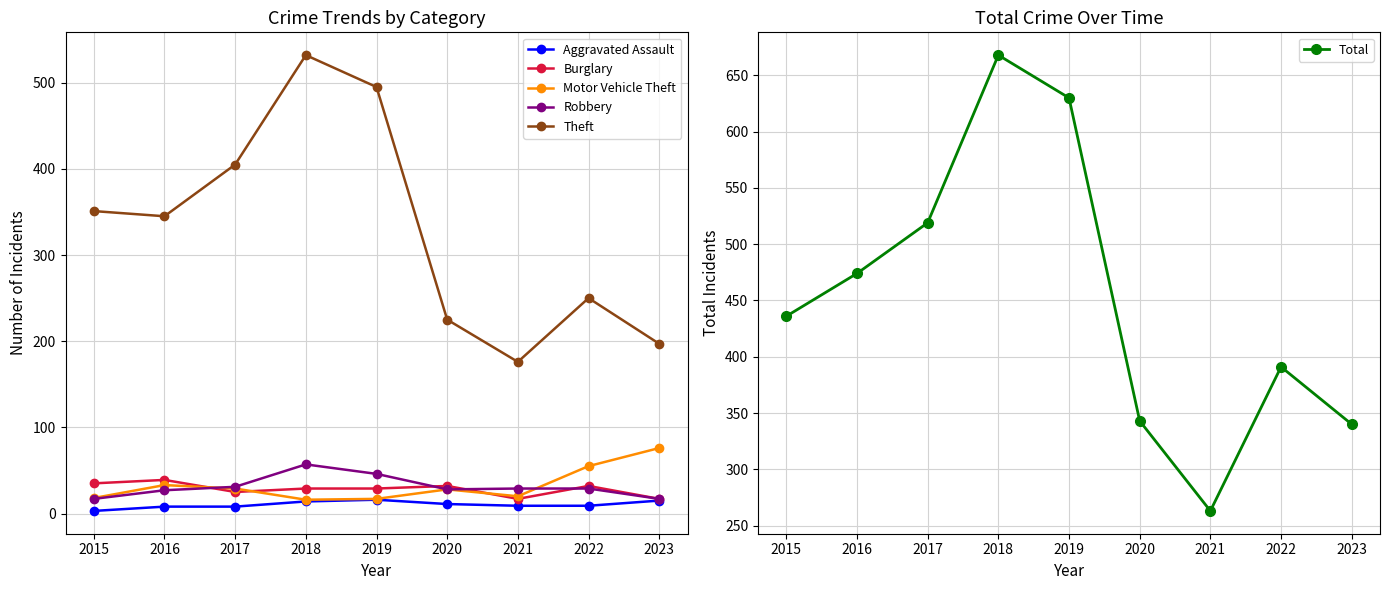

True or false: Motor Vehicle Theft has a value of 28 at 2020.

True